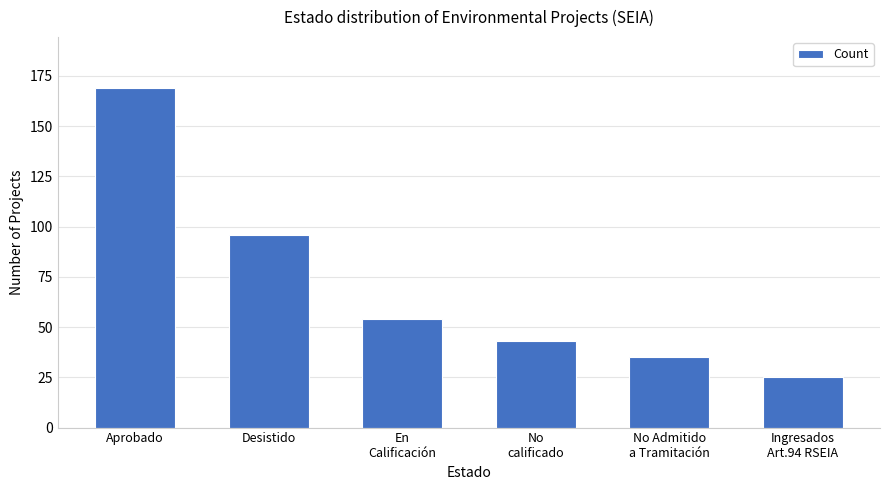

Which category has the lowest value across all series?

Ingresados
Art.94 RSEIA